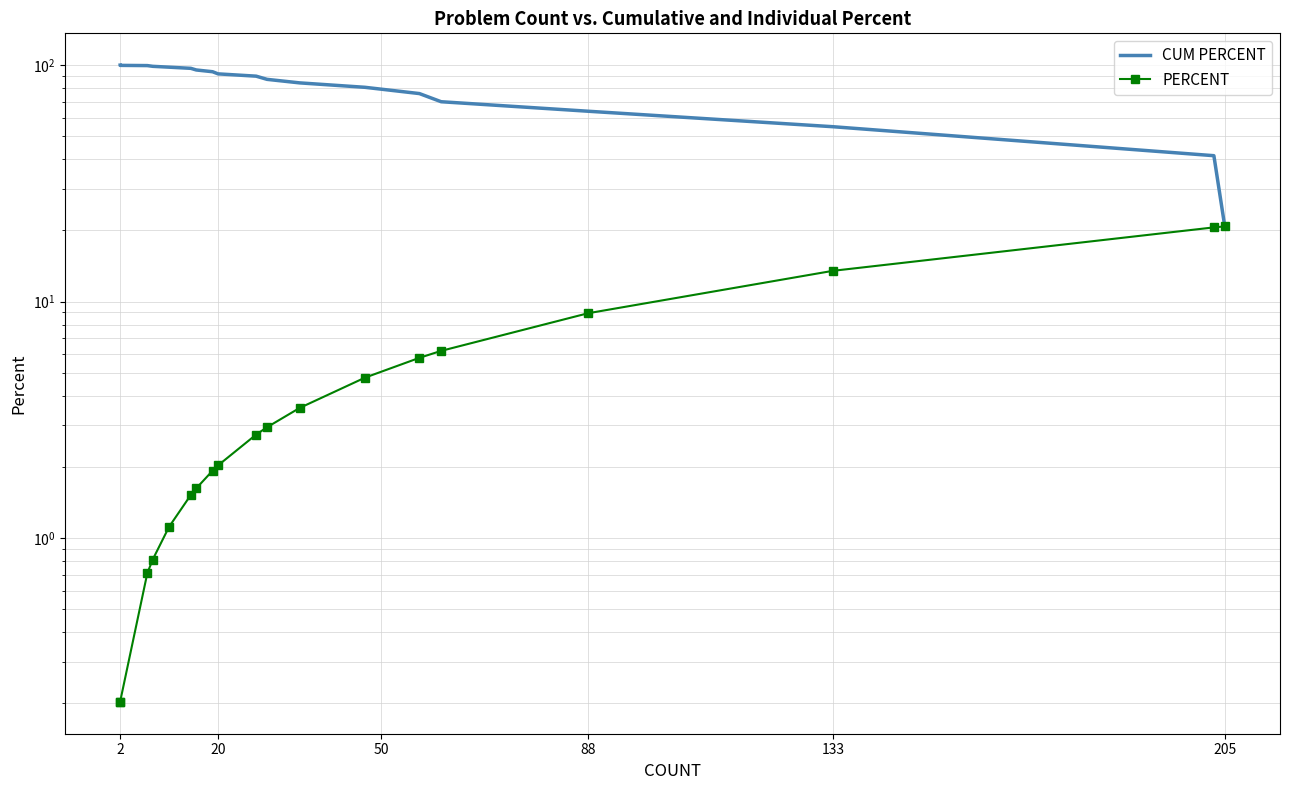

True or false: PERCENT and CUM PERCENT intersect in this chart.

False